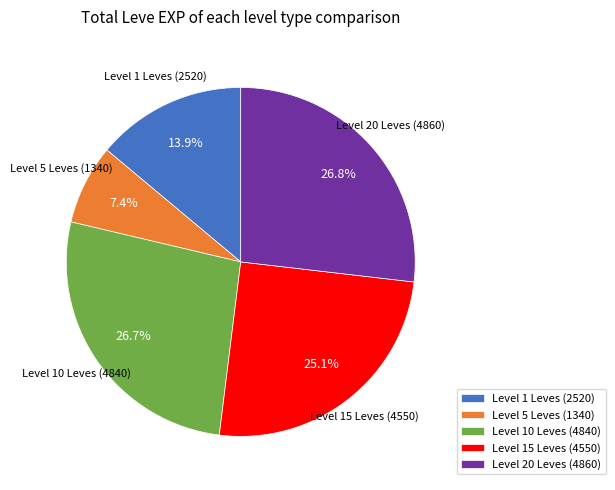

To the nearest percent, what is the average slice percentage?

20%